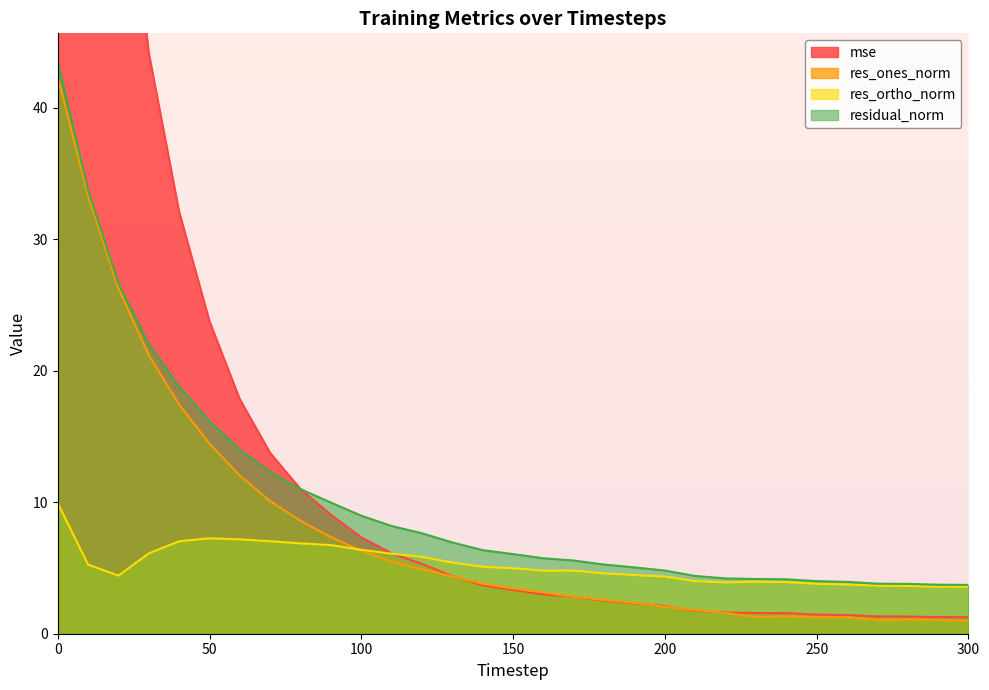

At which category does the chart reach its minimum across all series?

300